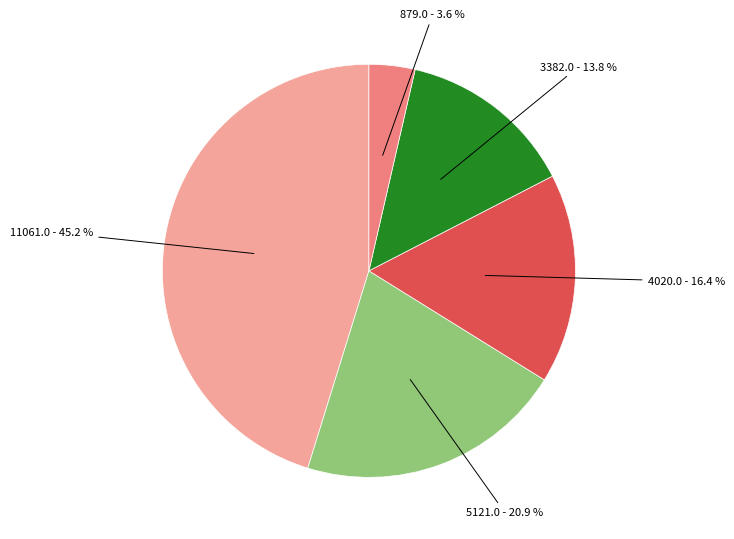

Is there any slice that represents more than half of the pie?

No